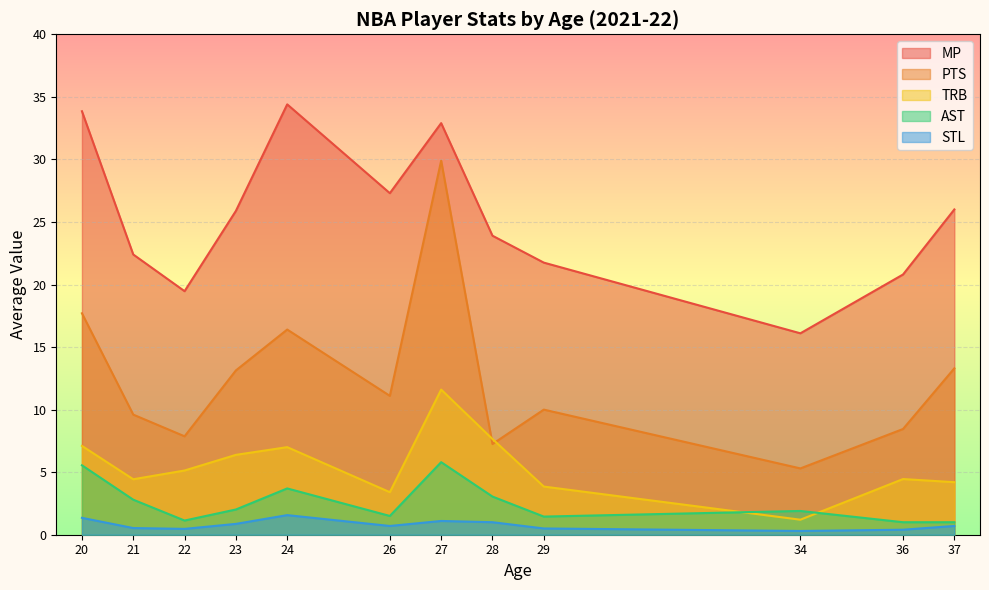

In TRB, how many points are lower than both neighbors (excluding endpoints)?

3